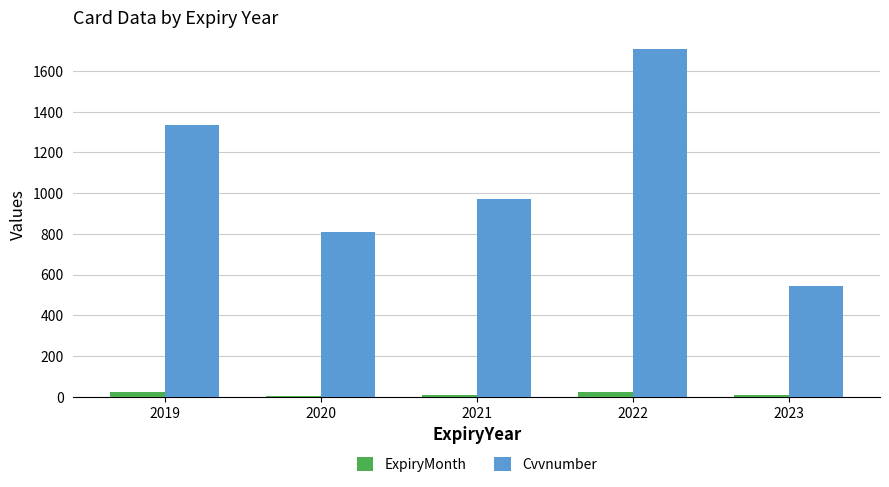

Which series changed the most between 2020 and 2023?

Cvvnumber